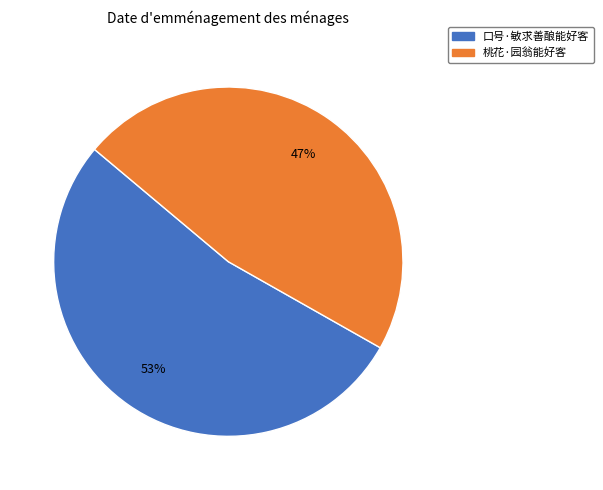

Between 口号·敏求善酿能好客 and 桃花·园翁能好客, which is larger?

口号·敏求善酿能好客